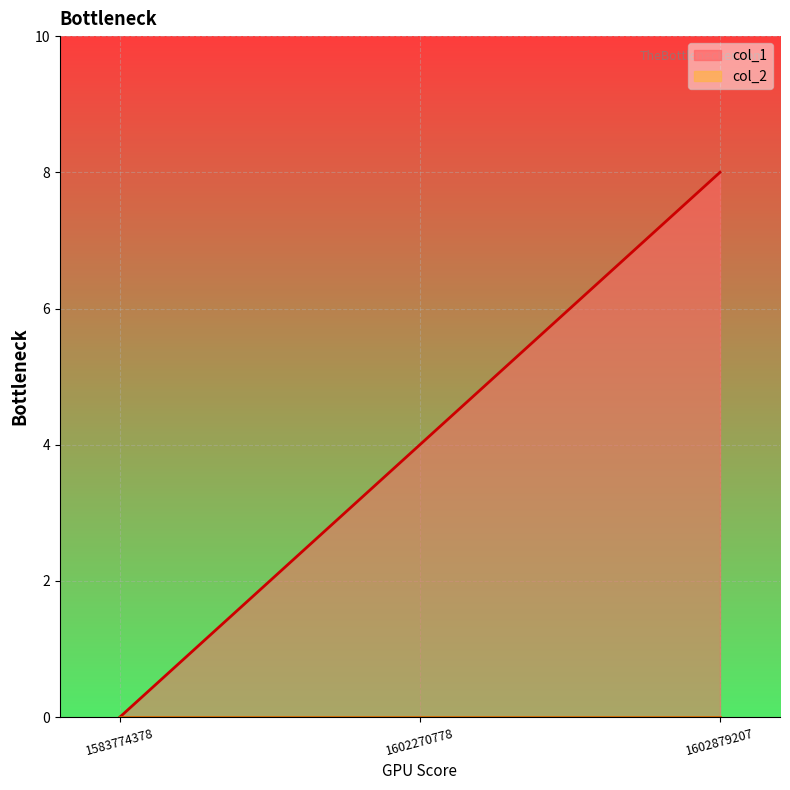

Rank the categories by value from lowest to highest.

1583774378, 1602270778, 1602879207